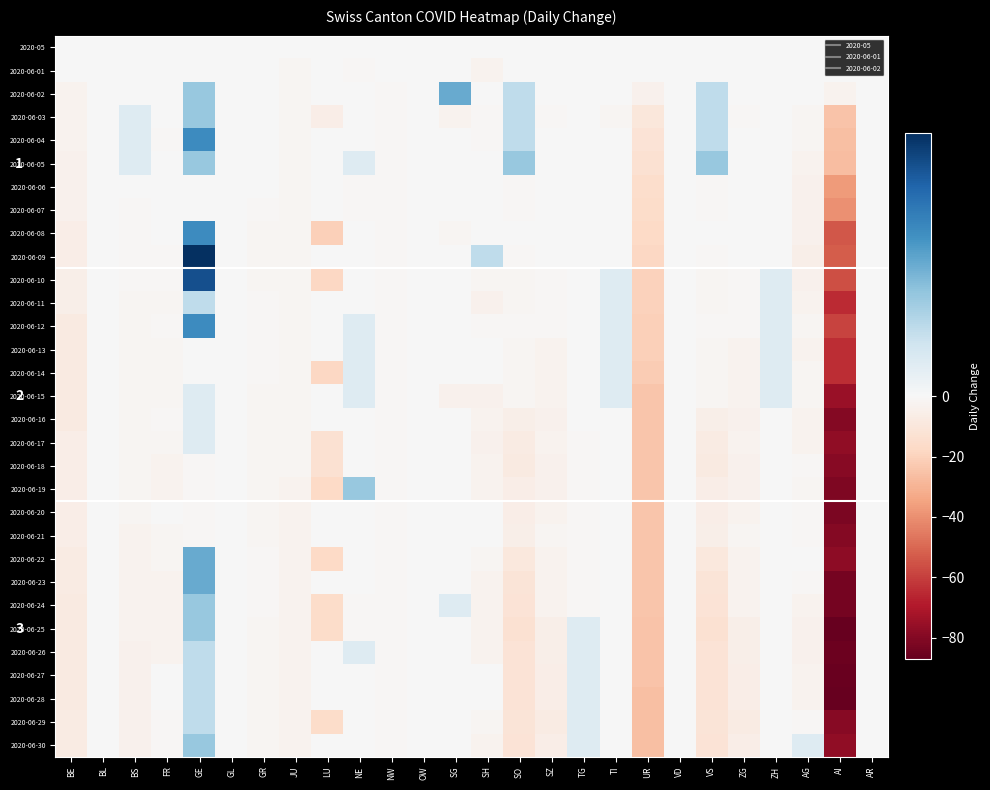

True or false: 2020-06-29 has a value of -2 at BS.

False